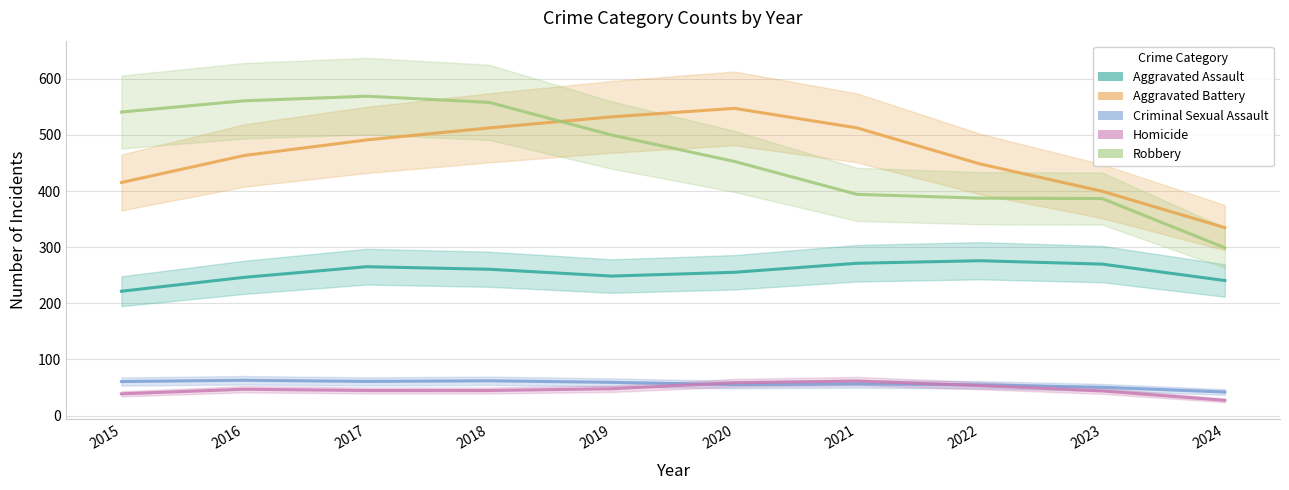

What are all the series names shown in the legend?

Aggravated Assault, Aggravated Battery, Criminal Sexual Assault, Homicide, Robbery